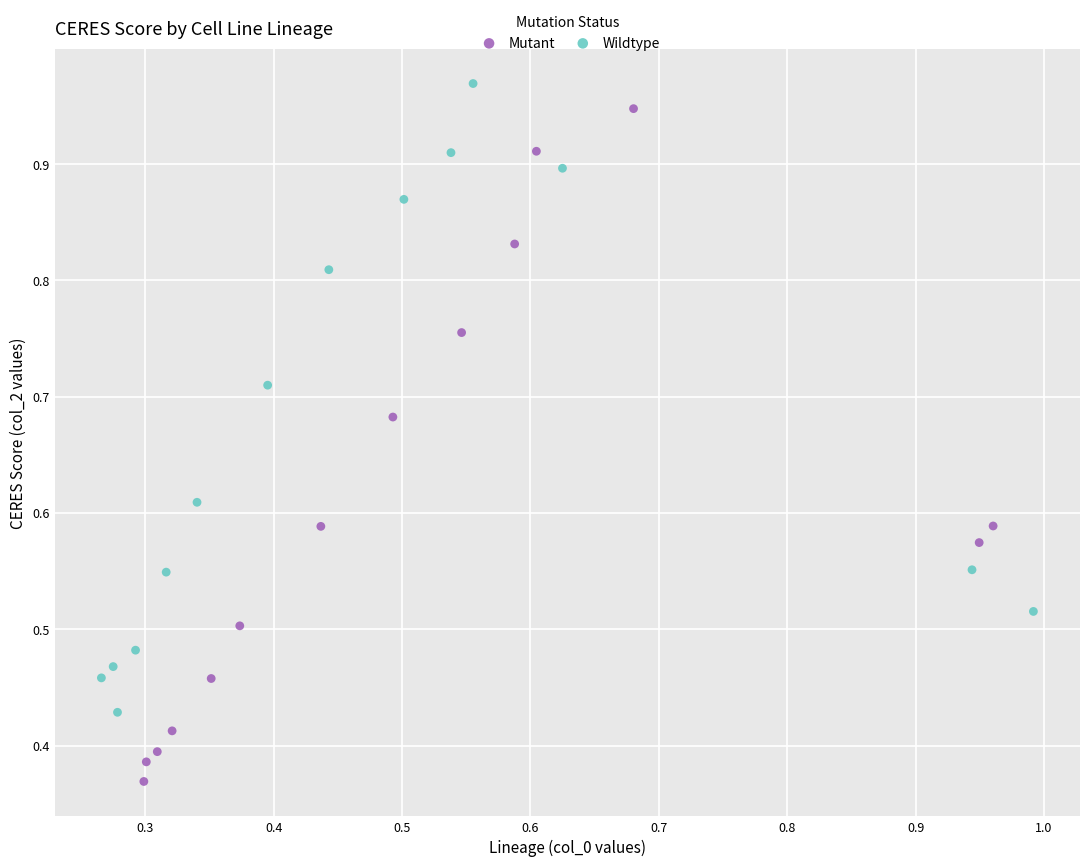

Which series has the largest Y range (max minus min)?

Mutant